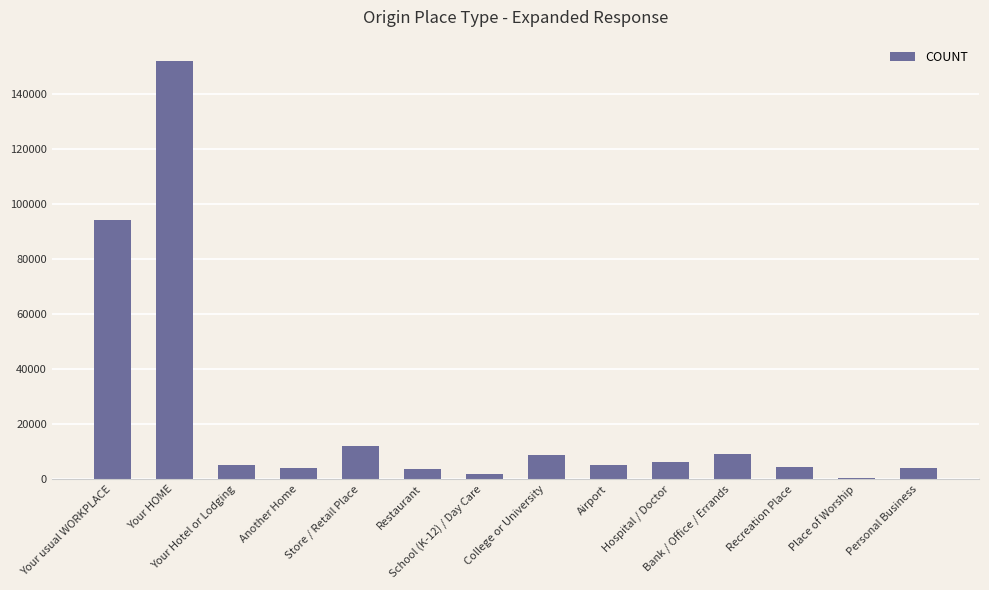

What is the value of the 4th bar from the left?

3869.1